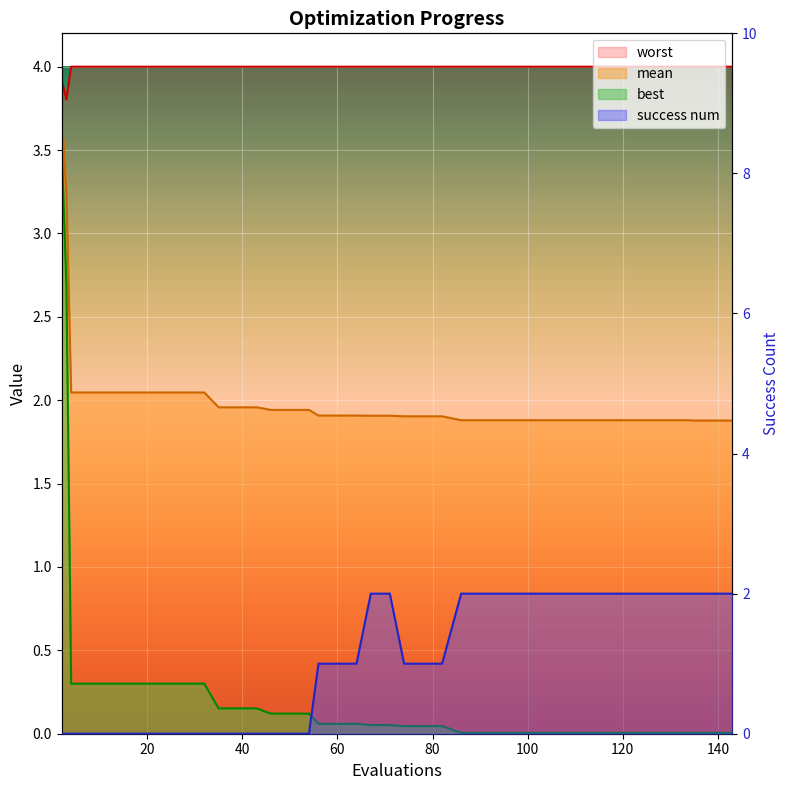

True or false: mean and worst intersect in this chart.

False